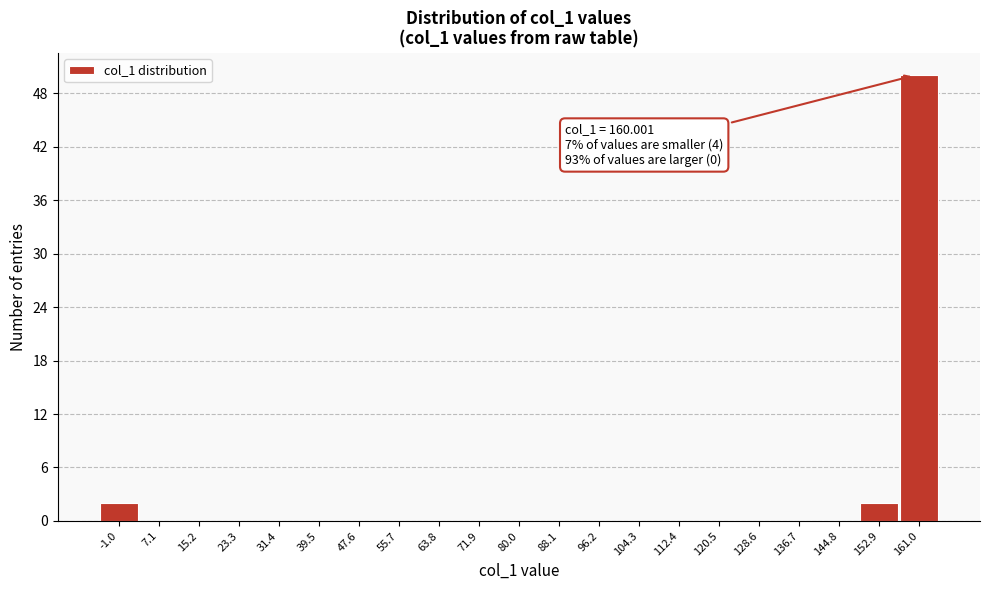

Which range on the x-axis has the tallest bar?

157 to 165